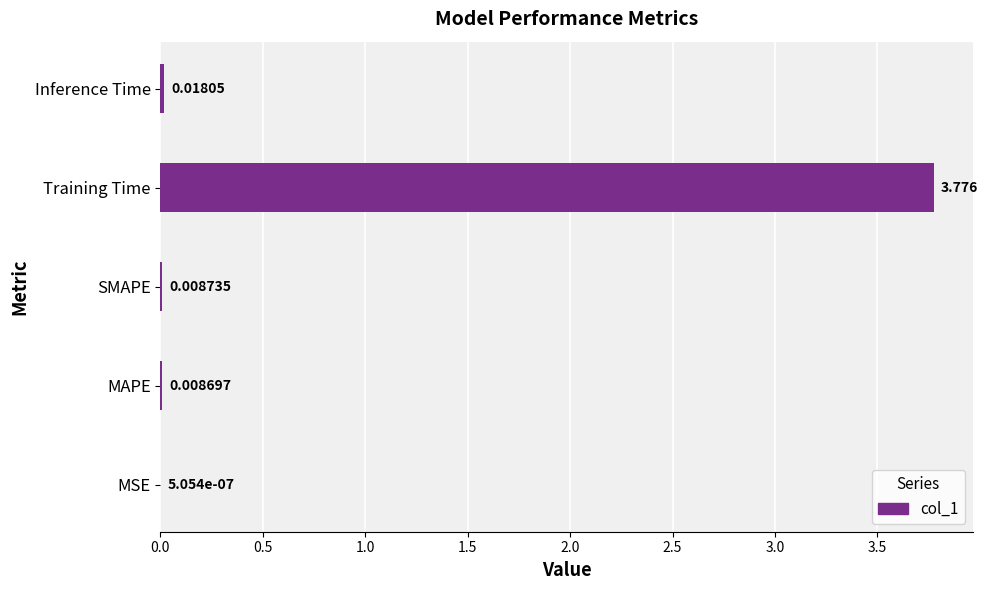

Where is the data nearest to the value 1?

Inference Time